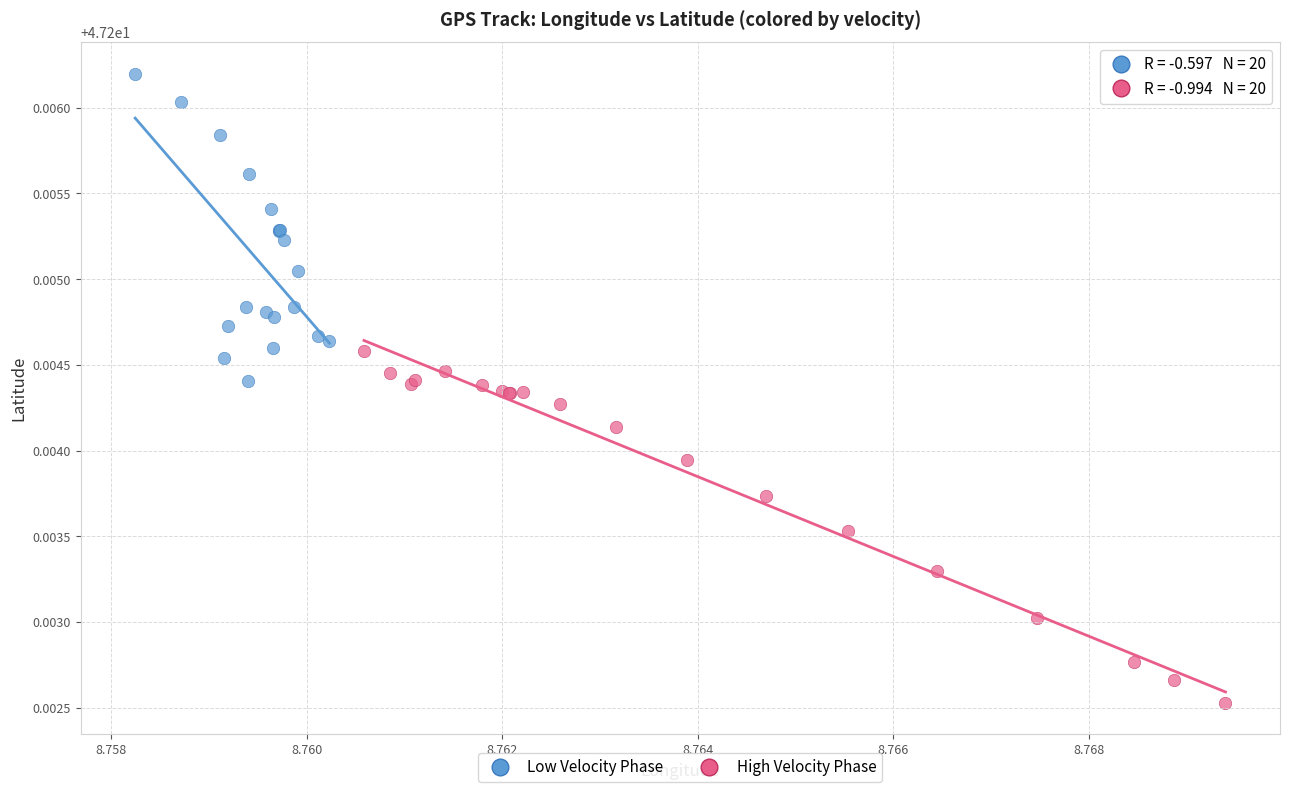

Which series contains the lowest Y value?

High Velocity Phase